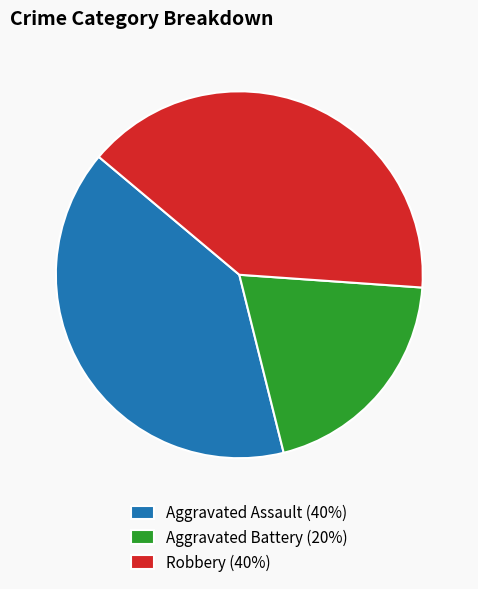

Approximately how many times larger is the value at Aggravated Battery compared to Robbery?

0.5